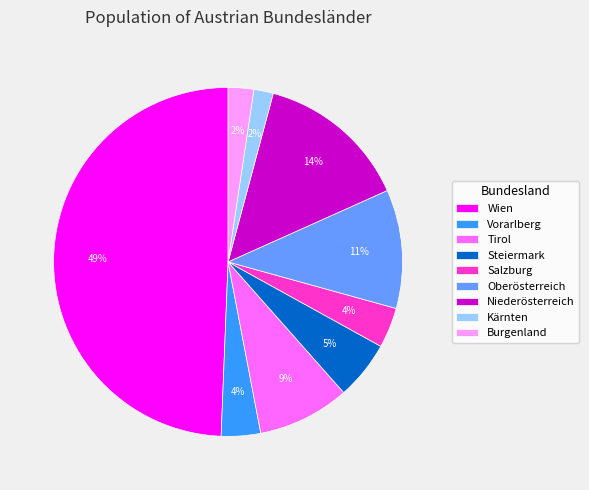

To the nearest percent, what is the difference between the Burgenland and Wien slice percentages?

47%